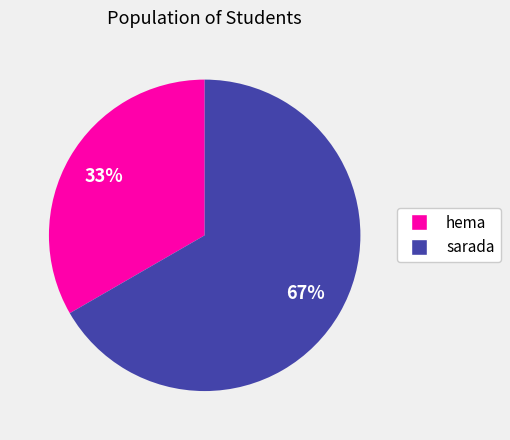

Rank the categories by value from lowest to highest.

hema, sarada